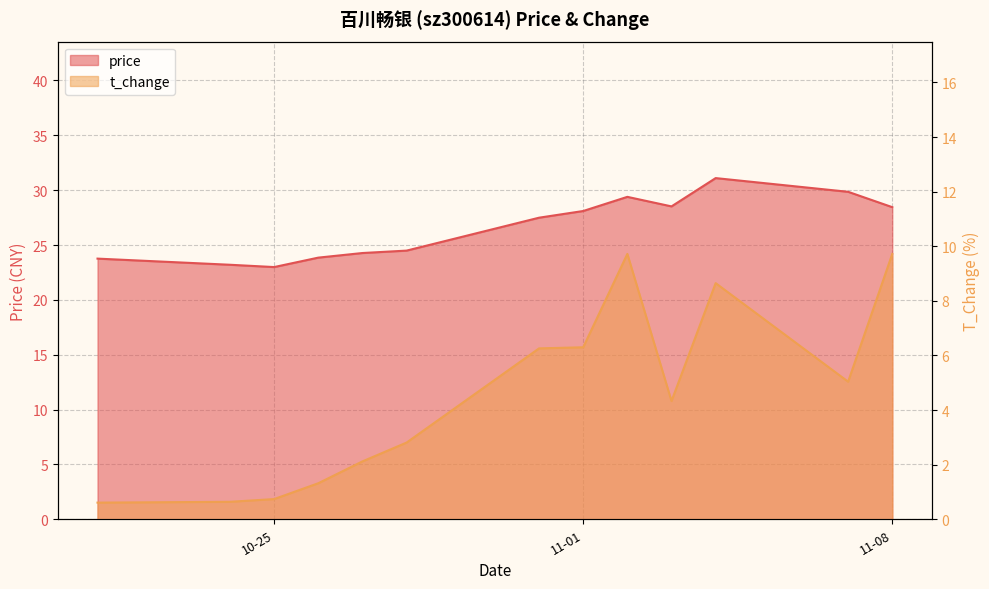

At which category is the sum across all series the highest?

2022-11-04